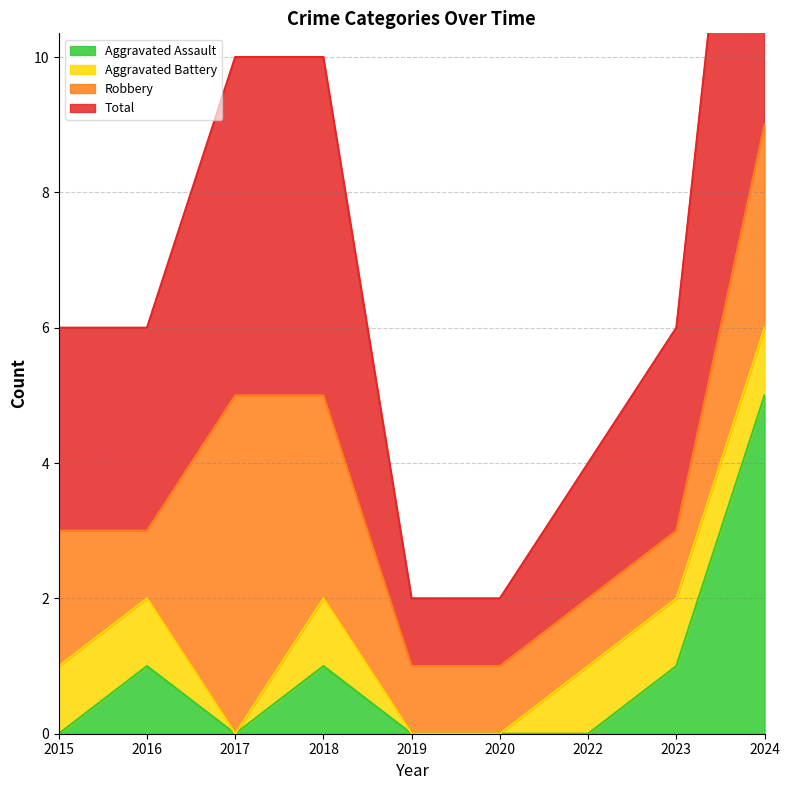

At which label does Aggravated Assault reach its minimum?

2015